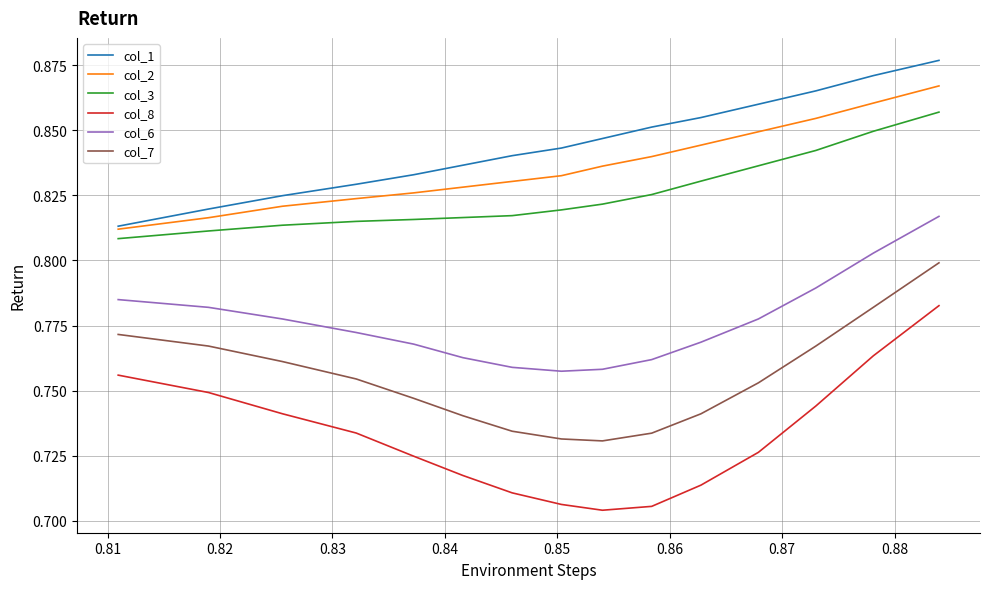

Which series has the largest total across all categories?

col_1